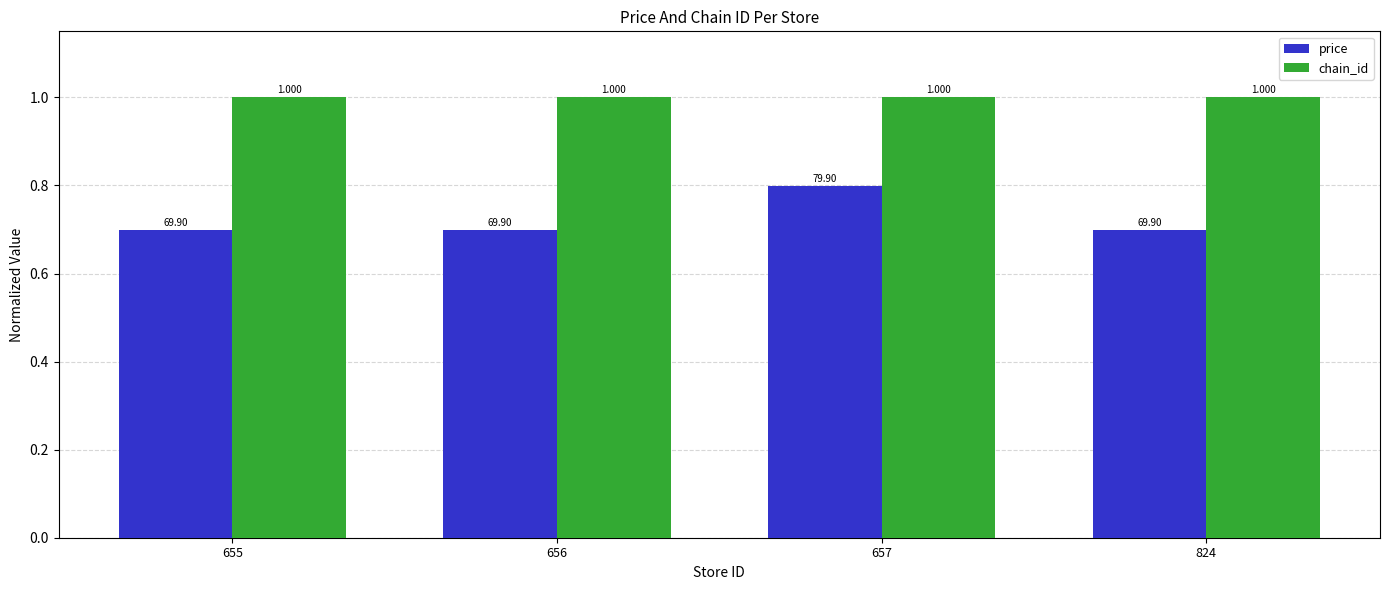

Reading right to left, transcribe all the data shown in this chart.

price: 824=0.7	657=0.8	656=0.7	655=0.7
chain_id: 824=1.0	657=1.0	656=1.0	655=1.0